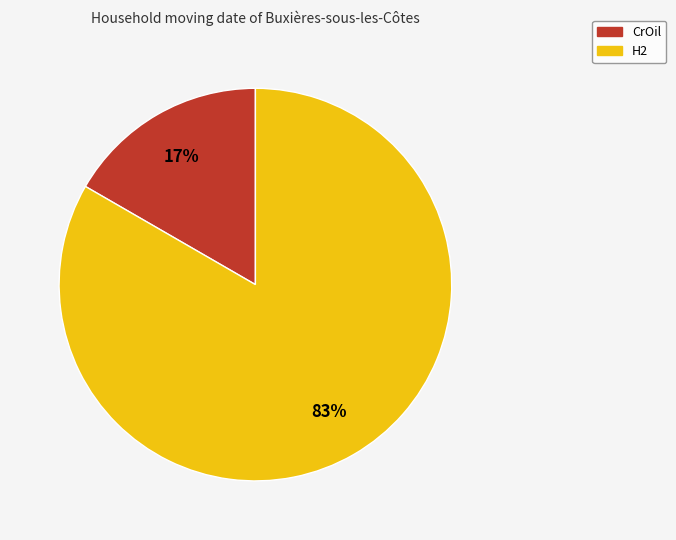

What percentage is the H2 slice, to the nearest percent?

83%